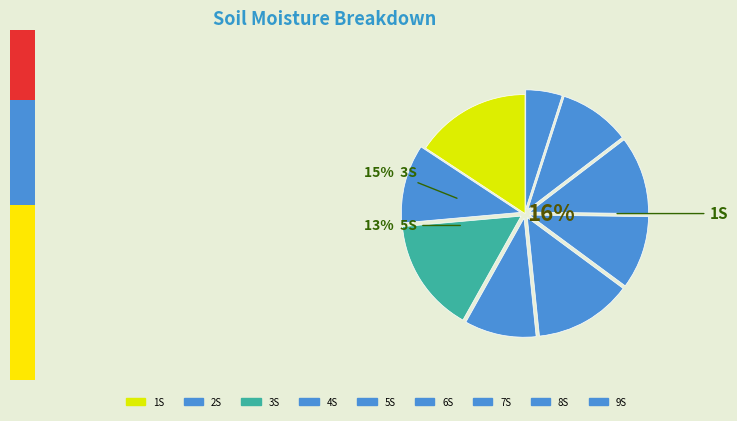

To the nearest percent, what is the difference between the largest and smallest slice percentages?

11%